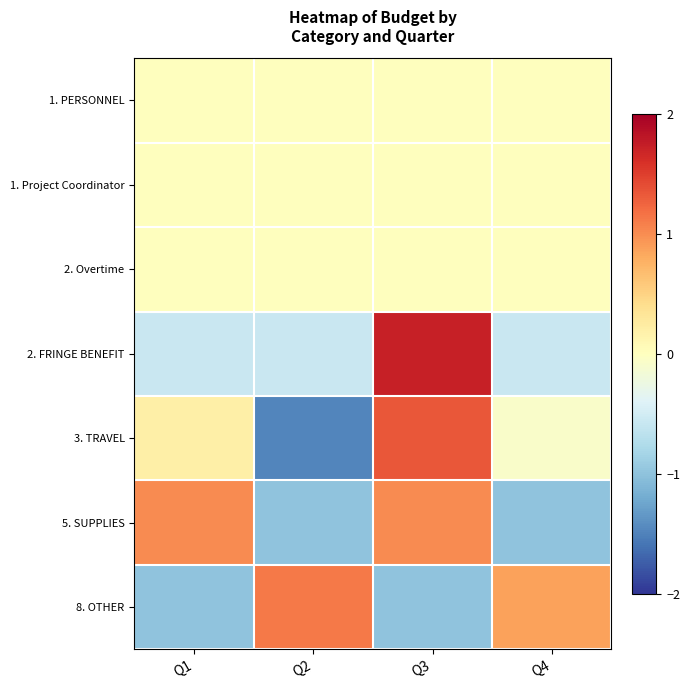

Which series changed the most between Q1 and Q4?

5. SUPPLIES